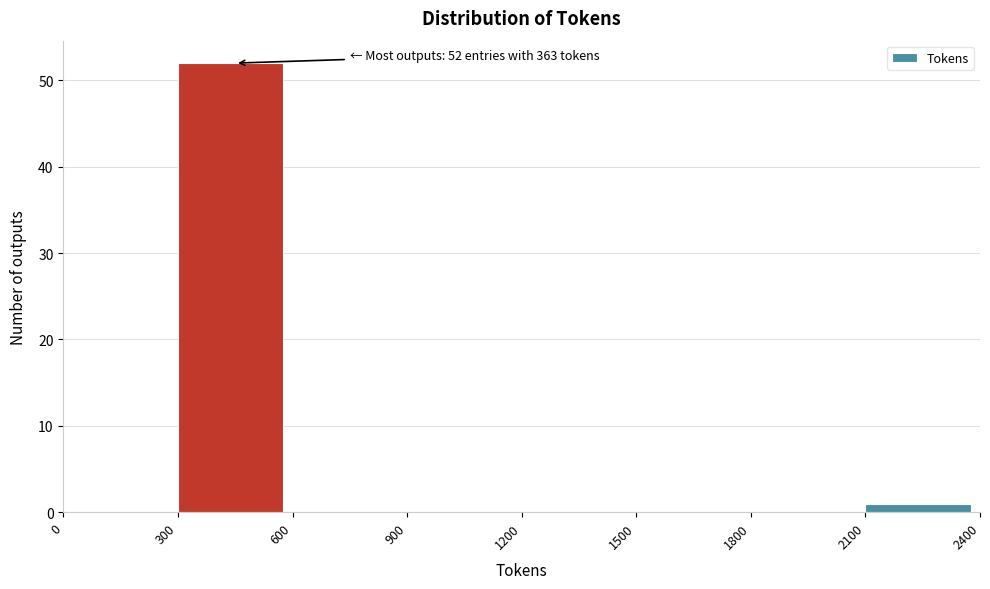

Over which range of the x-axis is the bar tallest?

300 to 600